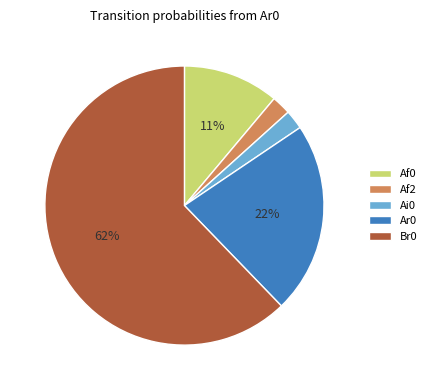

Do Br0 and Ai0 together represent more than half of the pie?

Yes